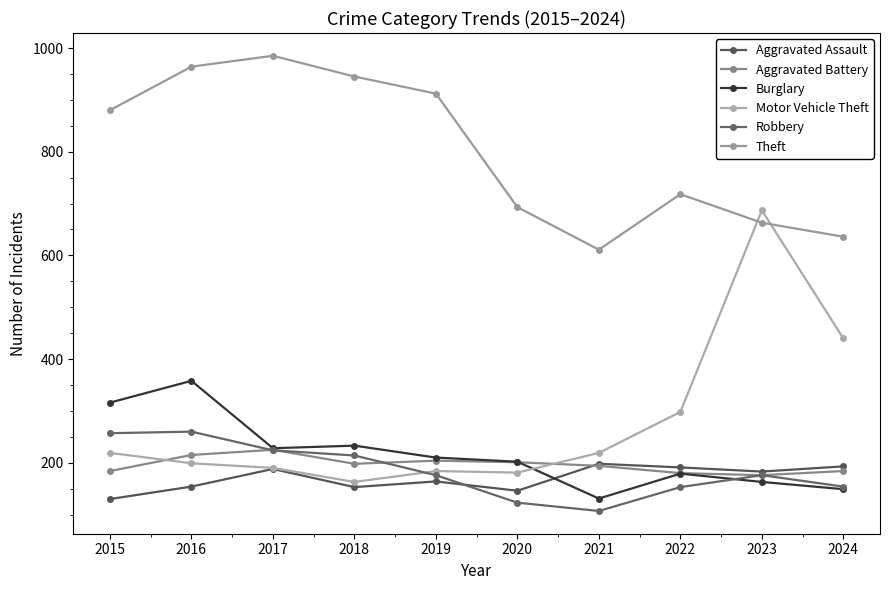

How many lines are shown in the chart?

6